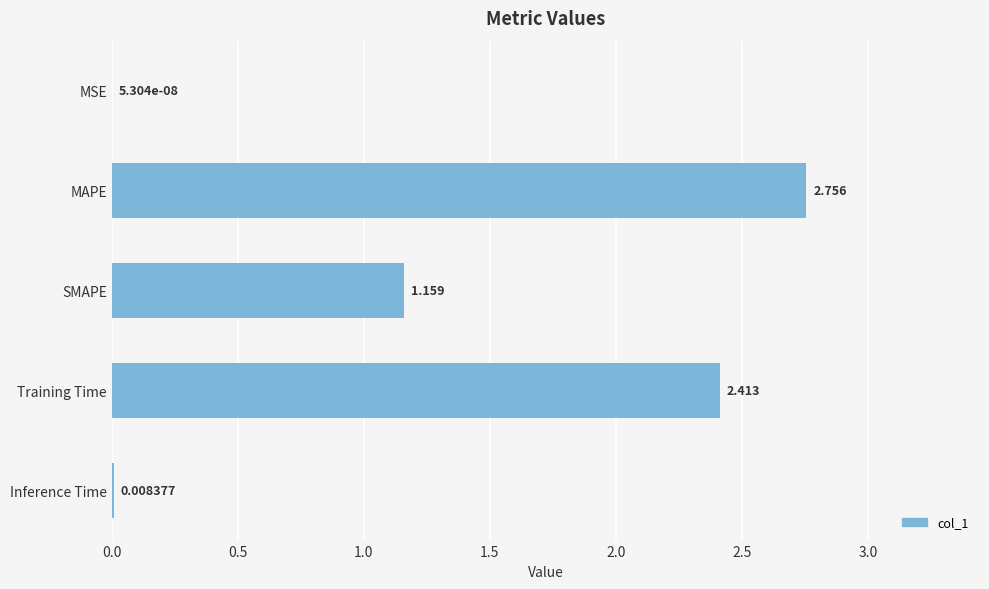

At which label is the value closest to 1?

SMAPE